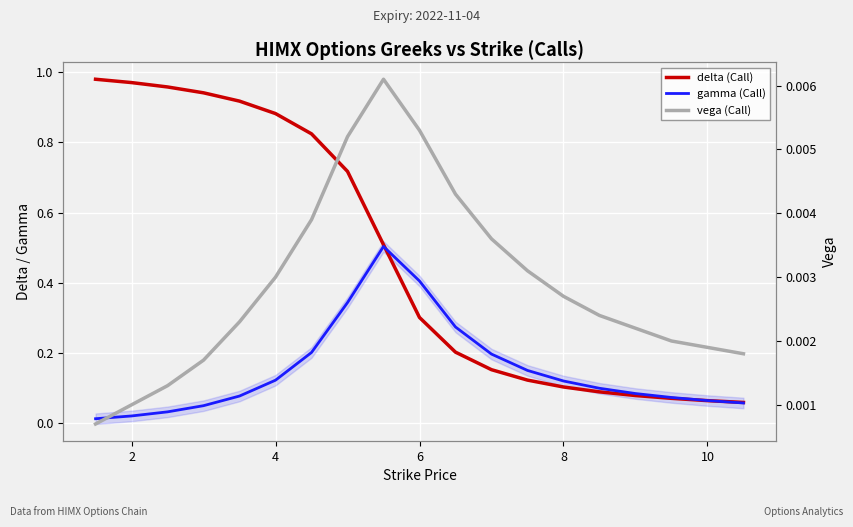

Is it true that delta (Call) equals 0.1 at 8?

False